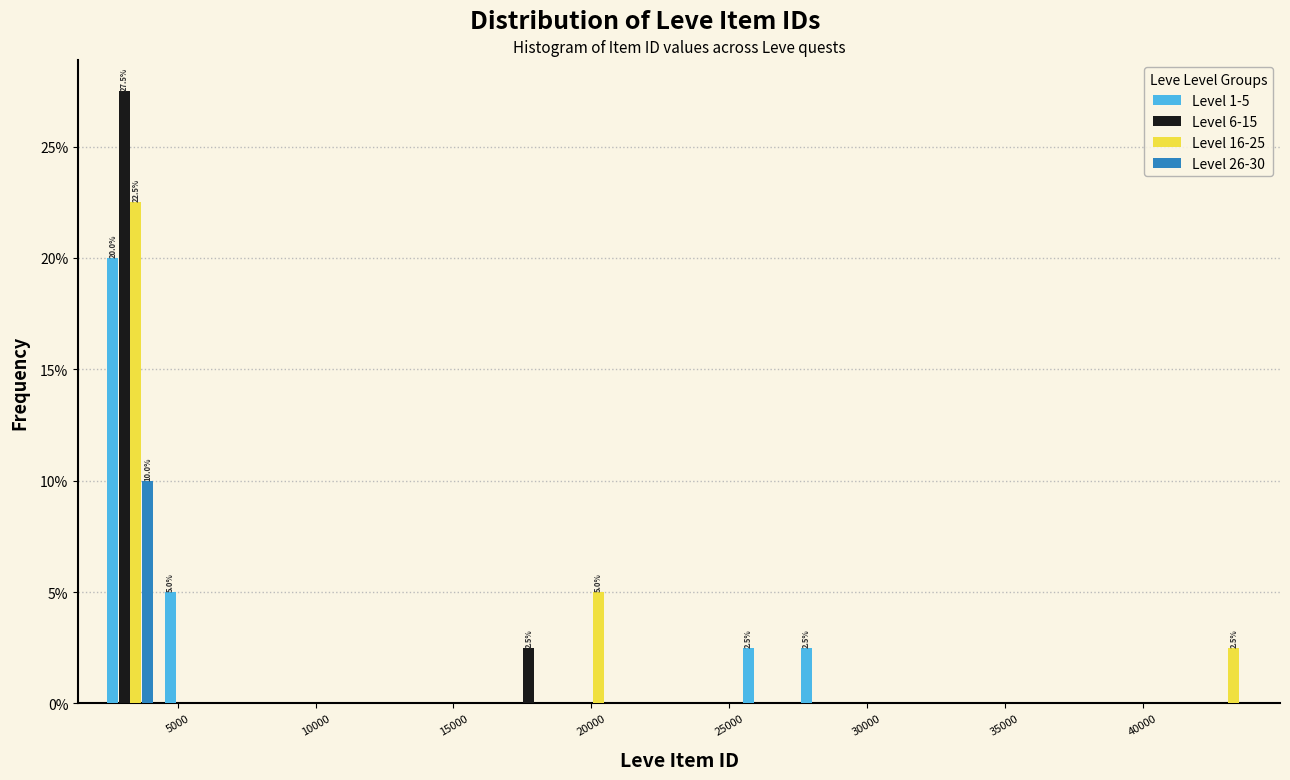

In the Level 26-30 series, which range on the x-axis has the tallest bar?

2000 to 4500